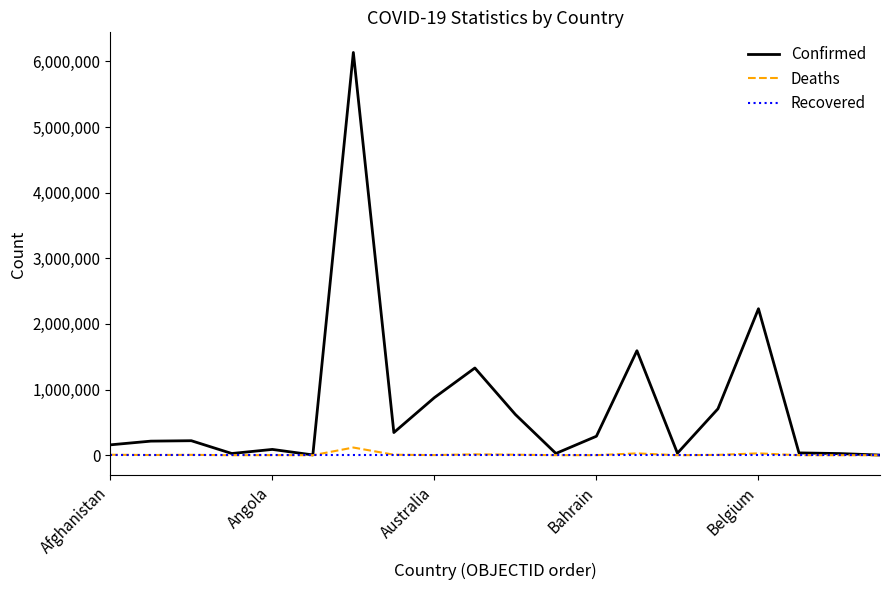

Which series has the largest total across all categories?

Confirmed